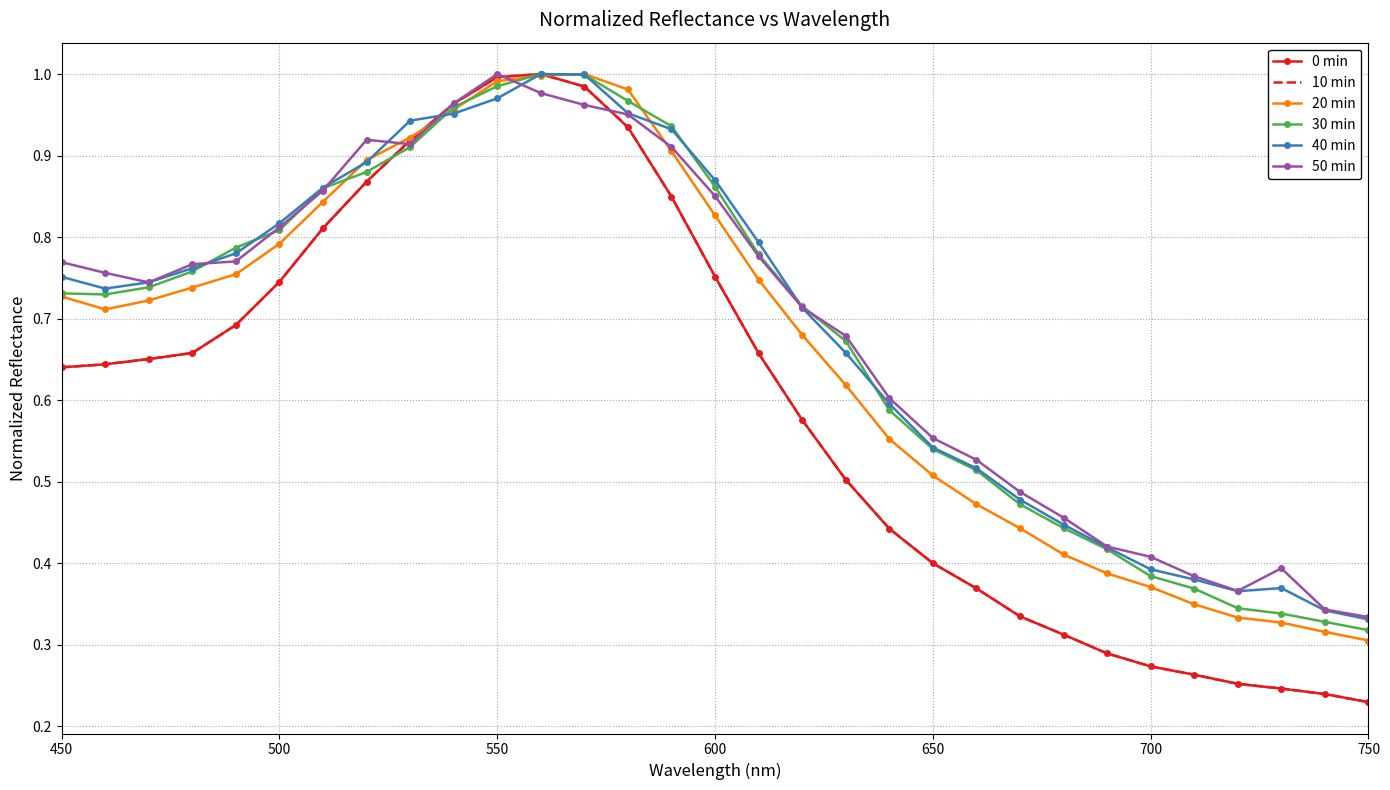

Reading right to left, transcribe all the data shown in this chart.

0 min: 0.2	0.2	0.2	0.3	0.3	0.3	0.3	0.3	0.3	0.4	0.4	0.4	0.5	0.6	0.7	0.8	0.8	0.9	1.0	1.0	1.0	1.0	0.9	0.9	0.8	0.7	0.7	0.7	0.7	0.6	0.6
10 min: 0.2	0.2	0.2	0.3	0.3	0.3	0.3	0.3	0.3	0.4	0.4	0.4	0.5	0.6	0.7	0.8	0.8	0.9	1.0	1.0	1.0	1.0	0.9	0.9	0.8	0.7	0.7	0.7	0.7	0.6	0.6
20 min: 0.3	0.3	0.3	0.3	0.3	0.4	0.4	0.4	0.4	0.5	0.5	0.6	0.6	0.7	0.7	0.8	0.9	1.0	1.0	1.0	1.0	1.0	0.9	0.9	0.8	0.8	0.8	0.7	0.7	0.7	0.7
30 min: 0.3	0.3	0.3	0.3	0.4	0.4	0.4	0.4	0.5	0.5	0.5	0.6	0.7	0.7	0.8	0.9	0.9	1.0	1.0	1.0	1.0	1.0	0.9	0.9	0.9	0.8	0.8	0.8	0.7	0.7	0.7
40 min: 0.3	0.3	0.4	0.4	0.4	0.4	0.4	0.4	0.5	0.5	0.5	0.6	0.7	0.7	0.8	0.9	0.9	1.0	1.0	1.0	1.0	1.0	0.9	0.9	0.9	0.8	0.8	0.8	0.7	0.7	0.8
50 min: 0.3	0.3	0.4	0.4	0.4	0.4	0.4	0.5	0.5	0.5	0.6	0.6	0.7	0.7	0.8	0.9	0.9	1.0	1.0	1.0	1.0	1.0	0.9	0.9	0.9	0.8	0.8	0.8	0.7	0.8	0.8